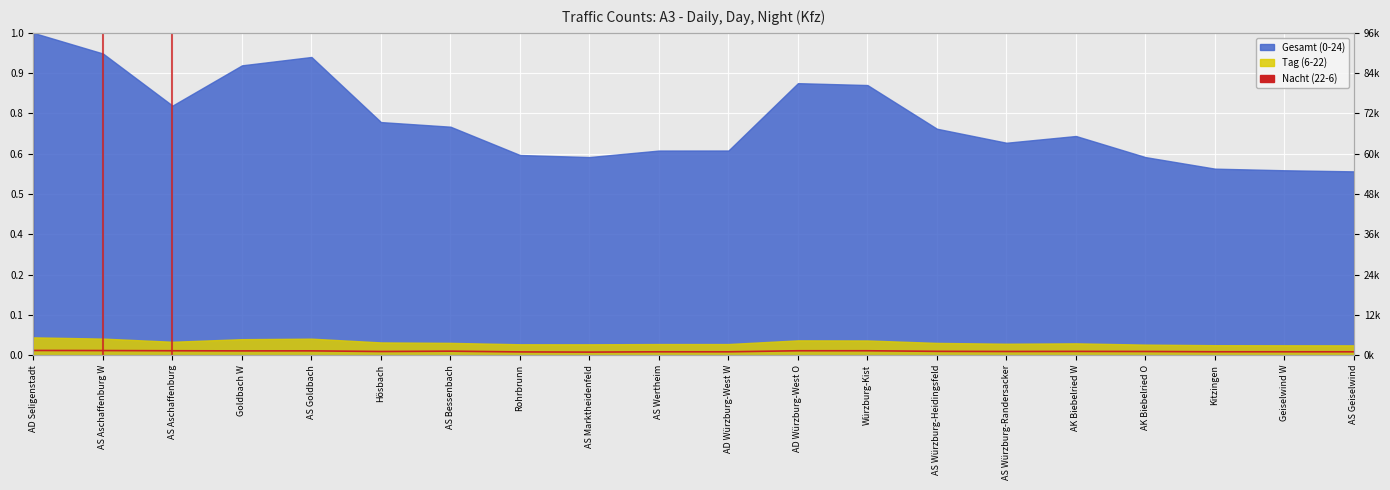

Where is the data nearest to the value 0?

AS Marktheidenfeld